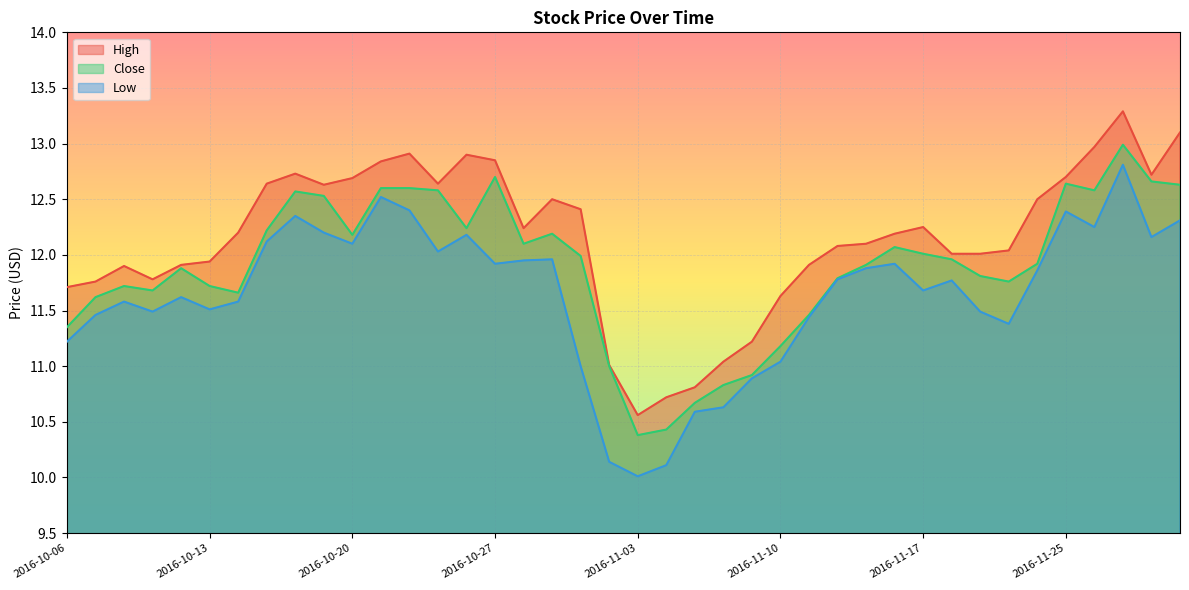

Is it true that Close equals 13.0 at 2016-11-29?

True